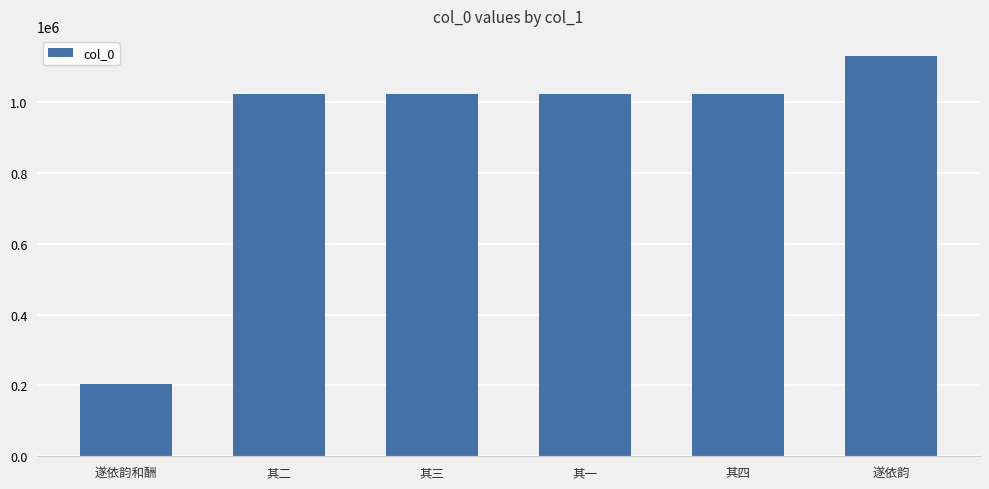

What is the sum of the values at 遂依韵 and 其二?

2151875